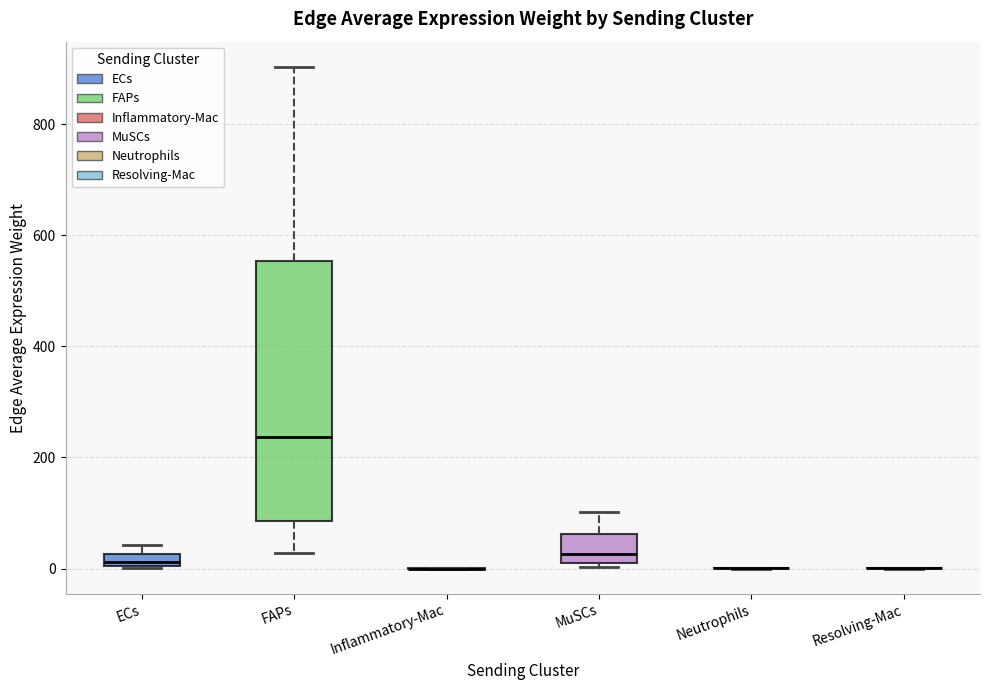

Comparing the boxes themselves (not the whiskers), which one is the tallest?

FAPs